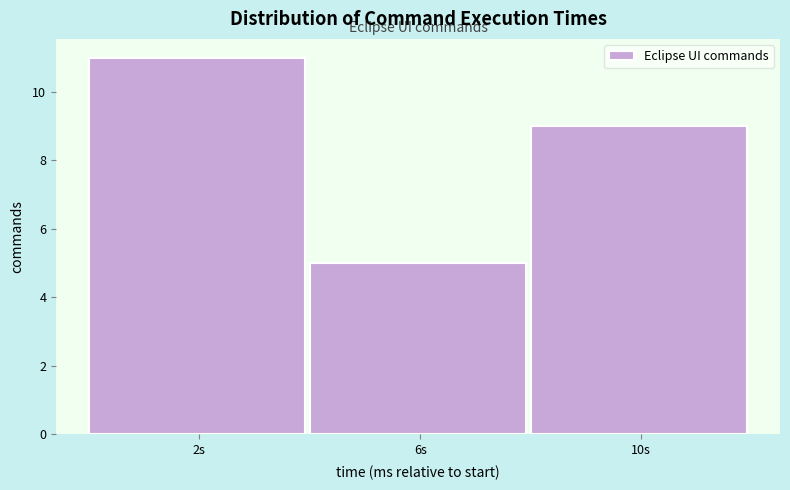

Reading left to right, list all the values displayed in this chart.

2s=11	6s=5	10s=9